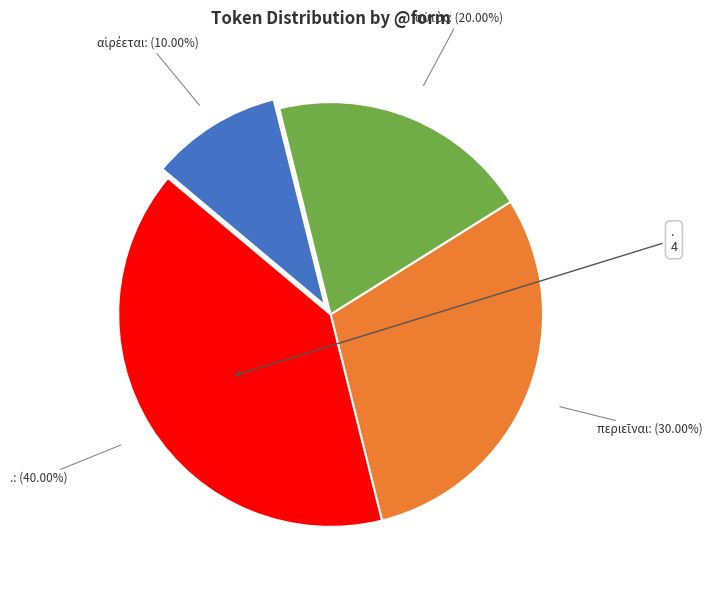

Which category has the biggest portion of the pie?

.